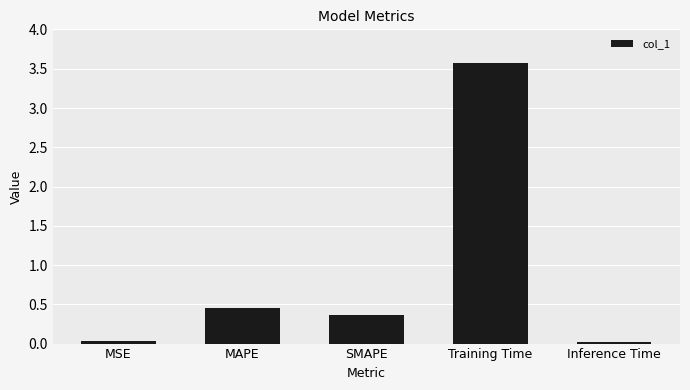

Is it true that the value at Training Time is 1.0?

False